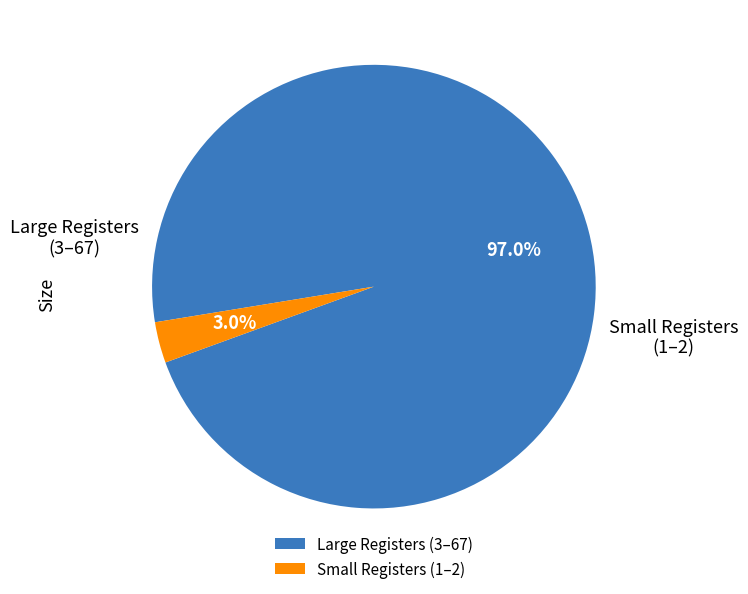

Rank the categories by value from highest to lowest.

Large Registers (3–67), Small Registers (1–2)